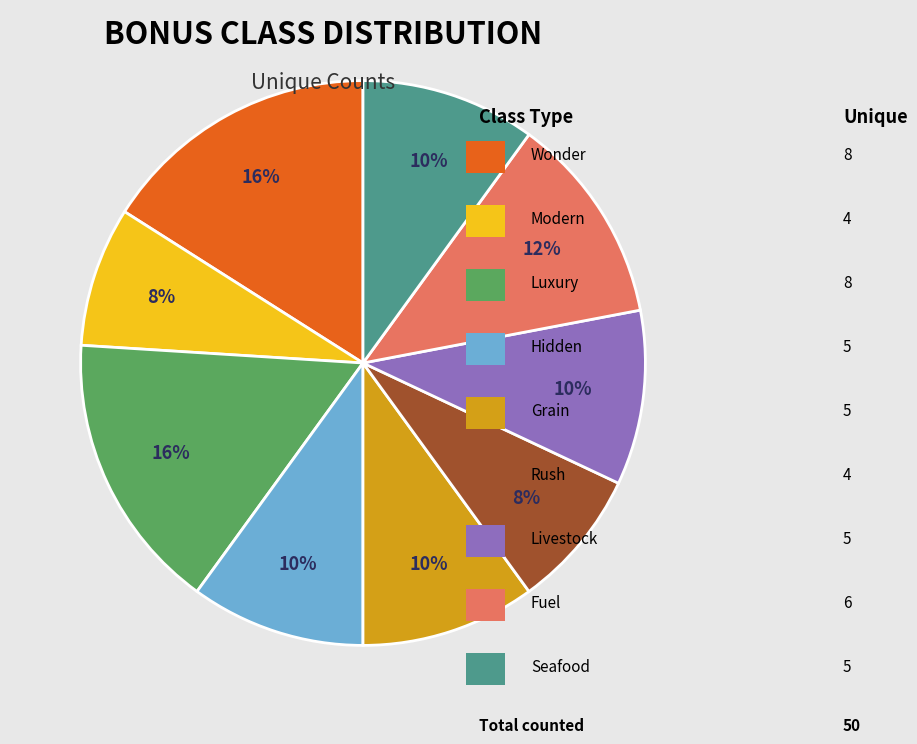

Does any single category account for the majority?

No